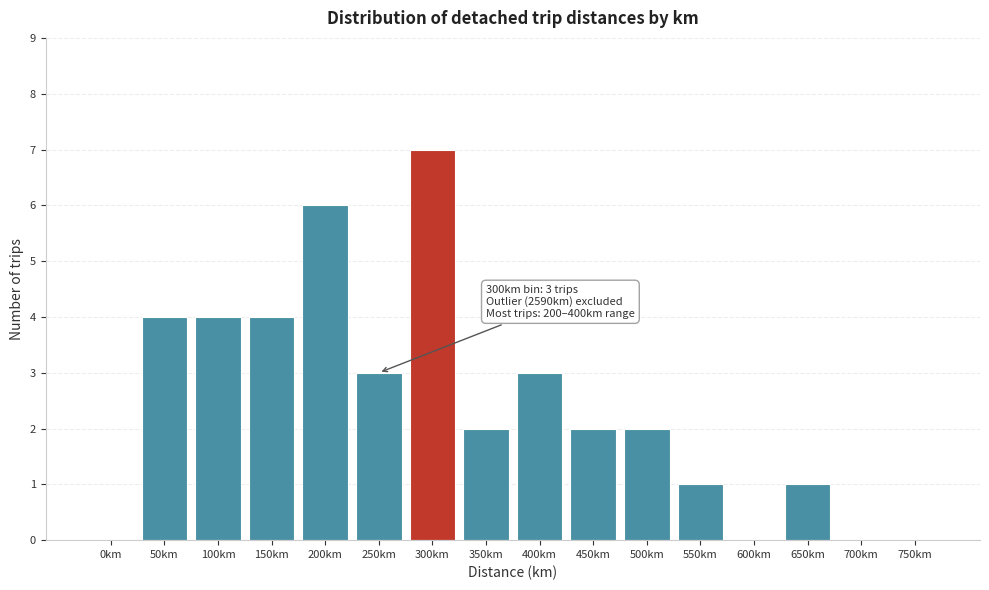

Reading right to left, extract all data points from this chart.

750km=0	700km=0	650km=1	600km=0	550km=1	500km=2	450km=2	400km=3	350km=2	300km=7	250km=3	200km=6	150km=4	100km=4	50km=4	0km=0